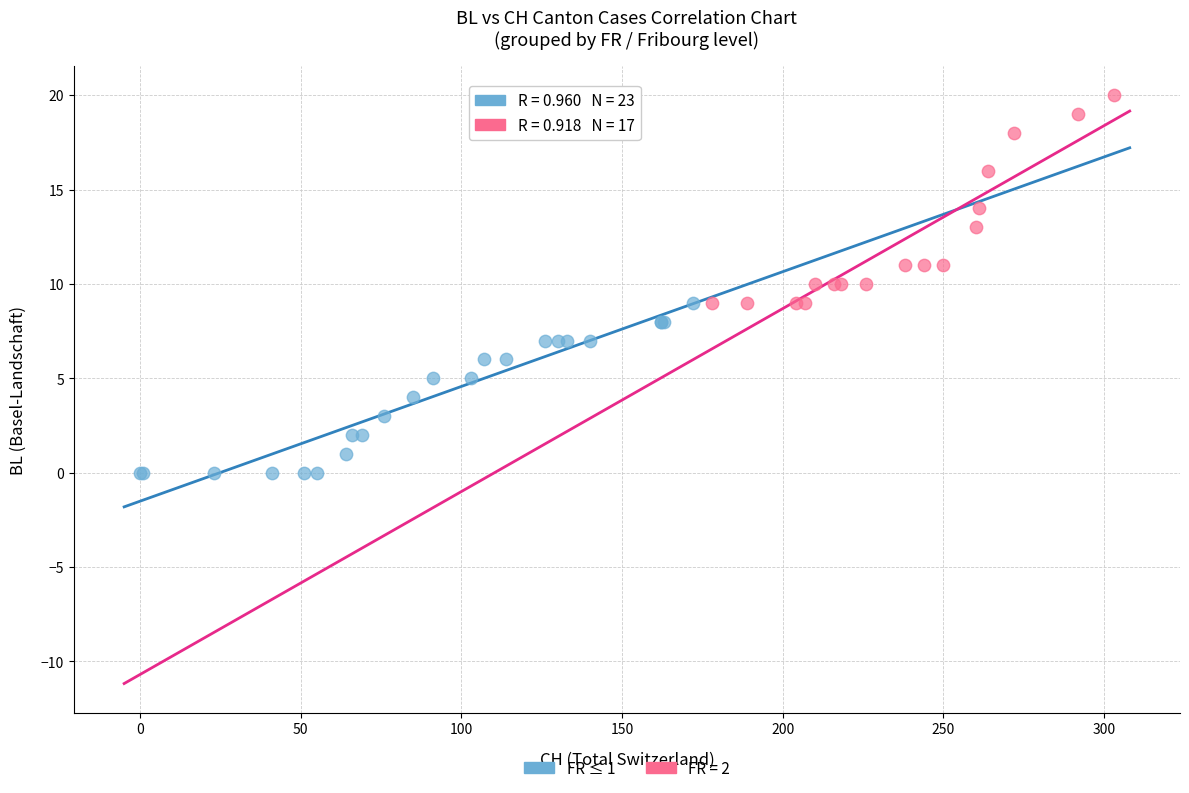

Which series contains the highest Y value?

FR = 2